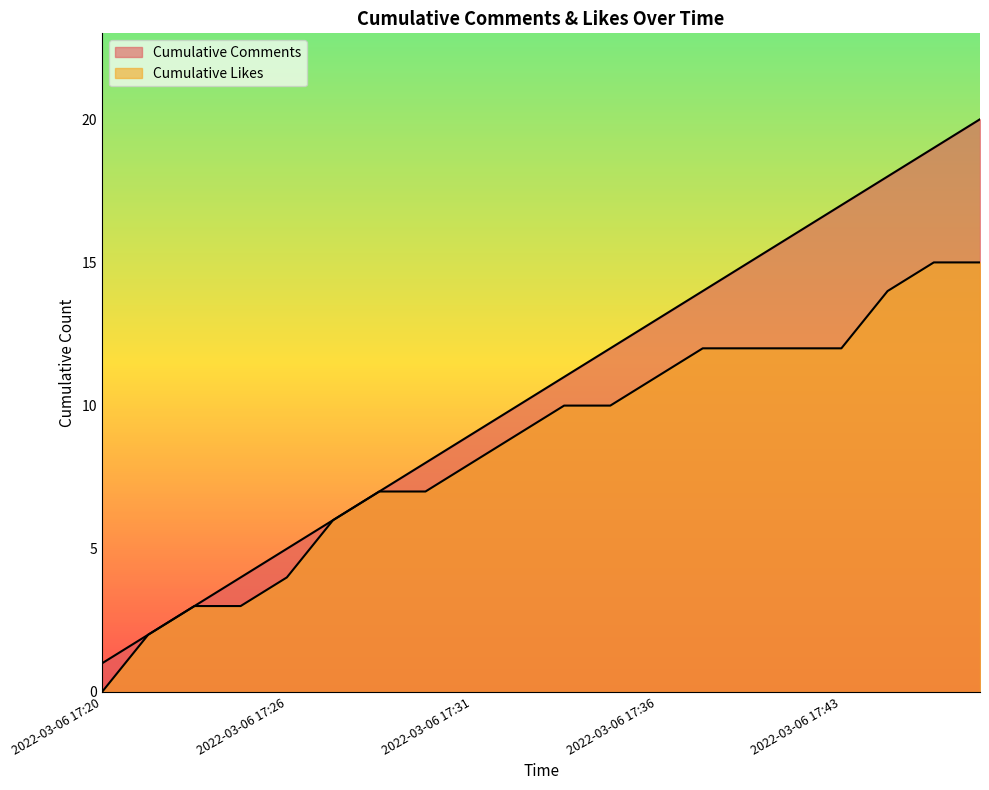

True or false: Cumulative Comments and Cumulative Likes intersect in this chart.

False